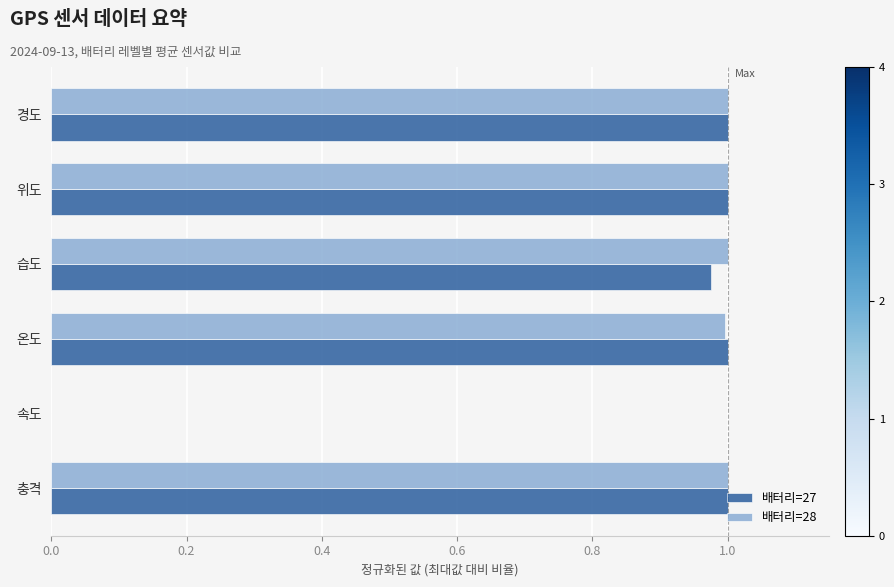

The 배터리=27 series shows -0.5 at 속도. True or false?

False